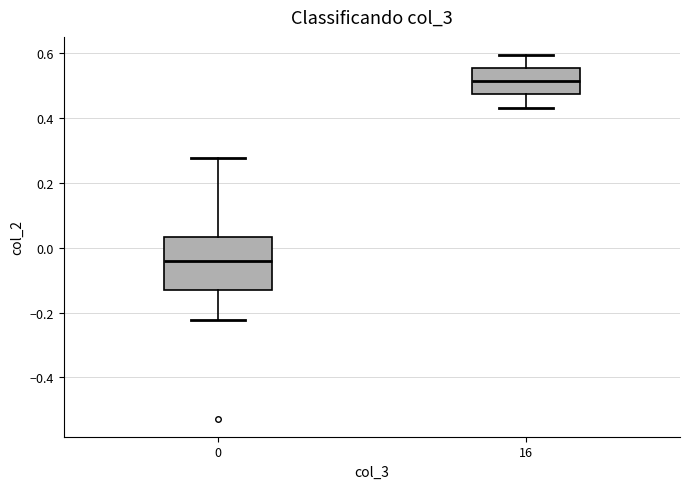

Which box has the lowest median line?

0